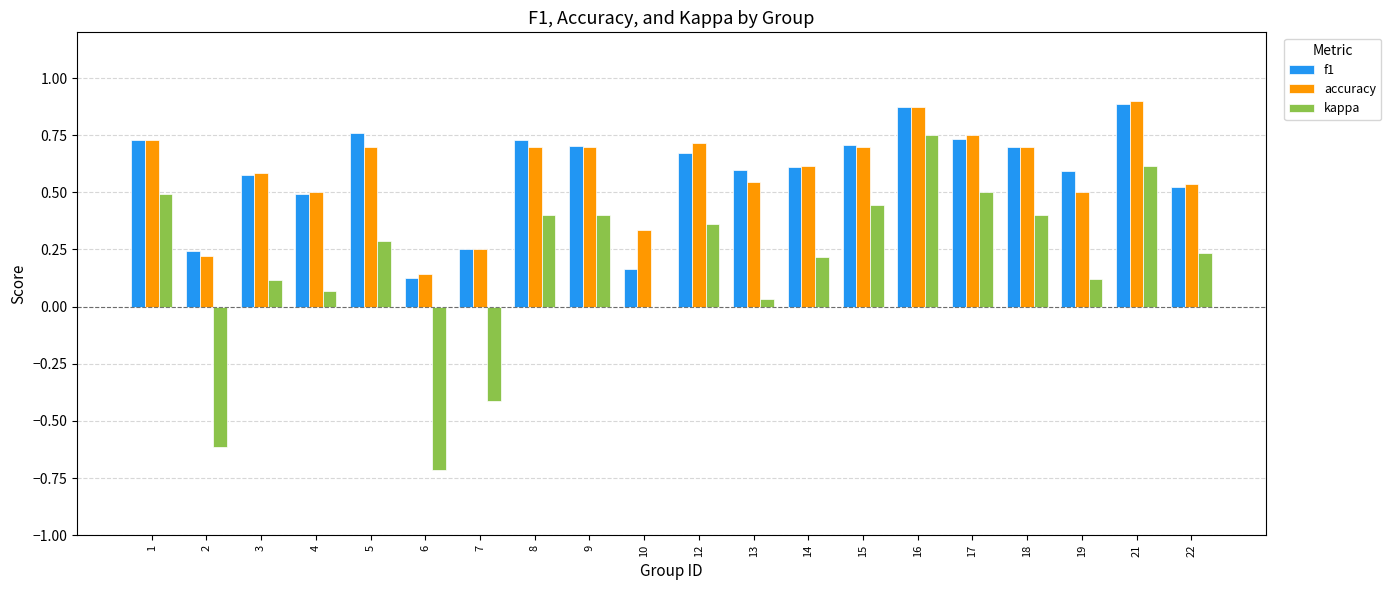

How many distinct data groups are displayed?

3